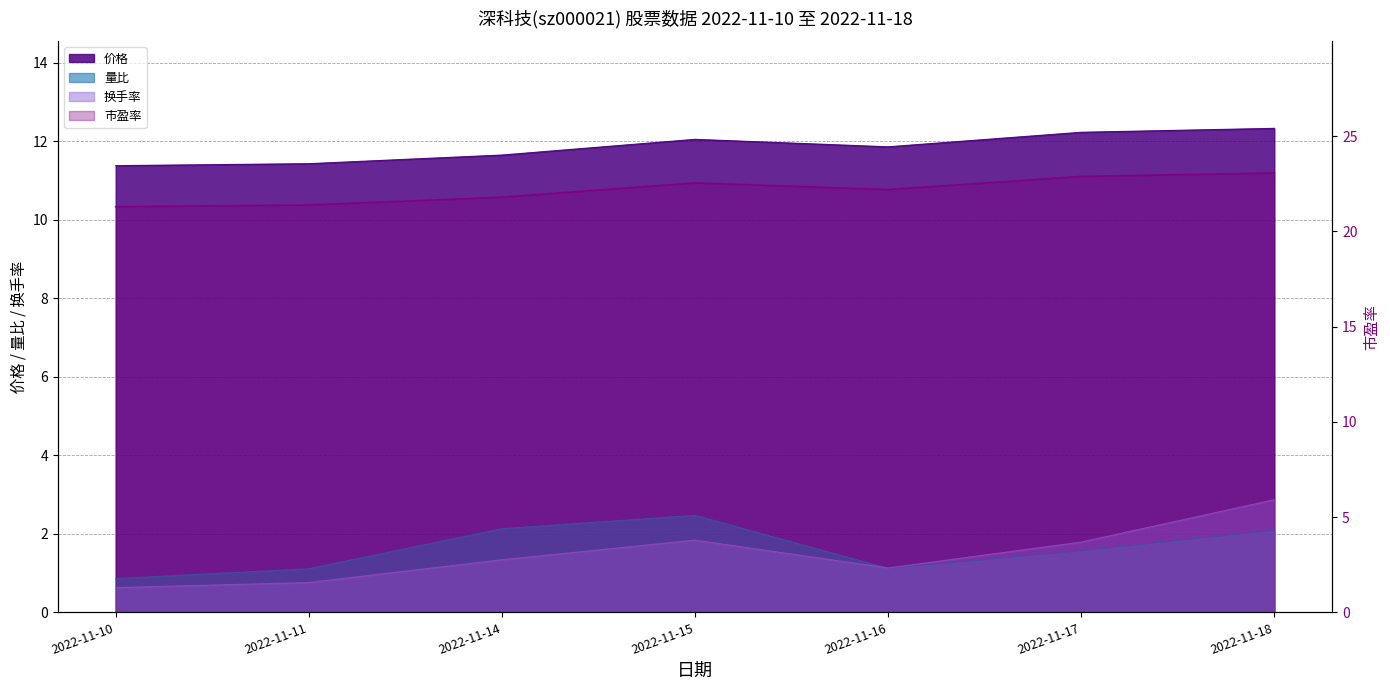

True or false: 换手率 has more than 2 interior local peaks.

False